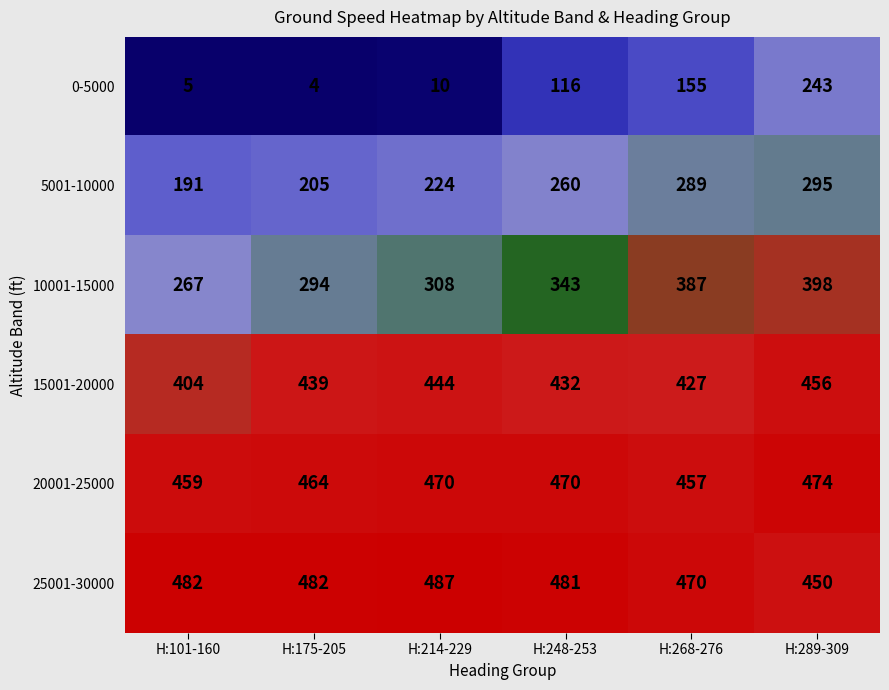

At how many categories does at least one series exceed 79?

6